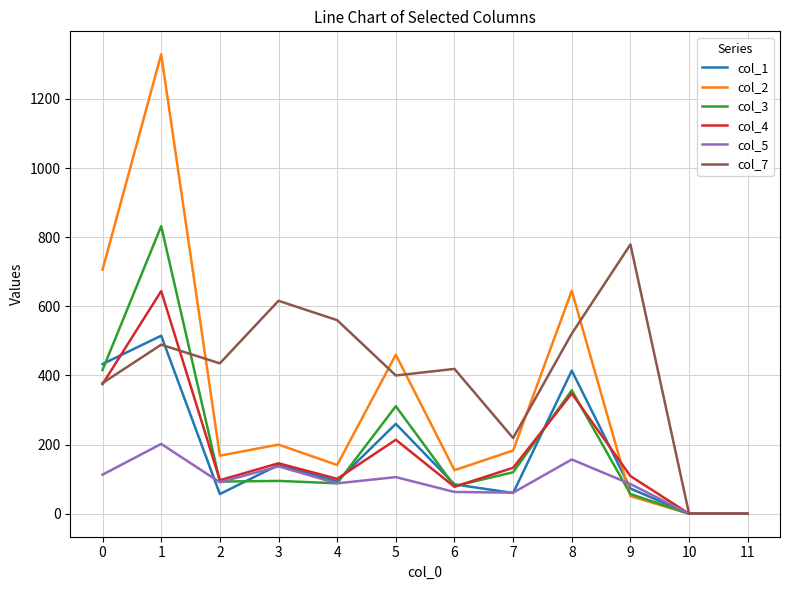

Is it true that col_1 equals 433 at 0?

True